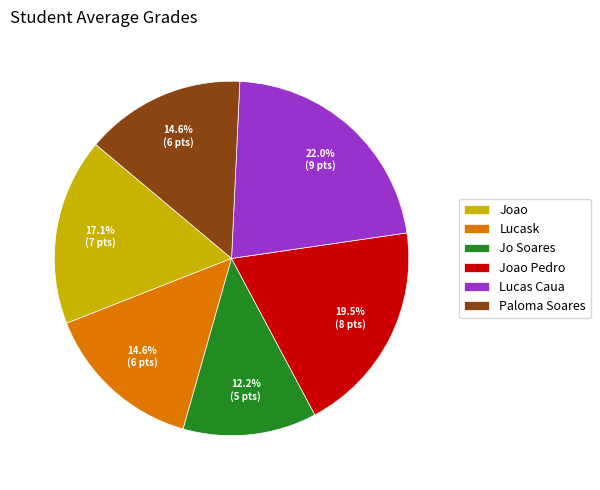

True or false: Joao Pedro accounts for 34% of the total.

False